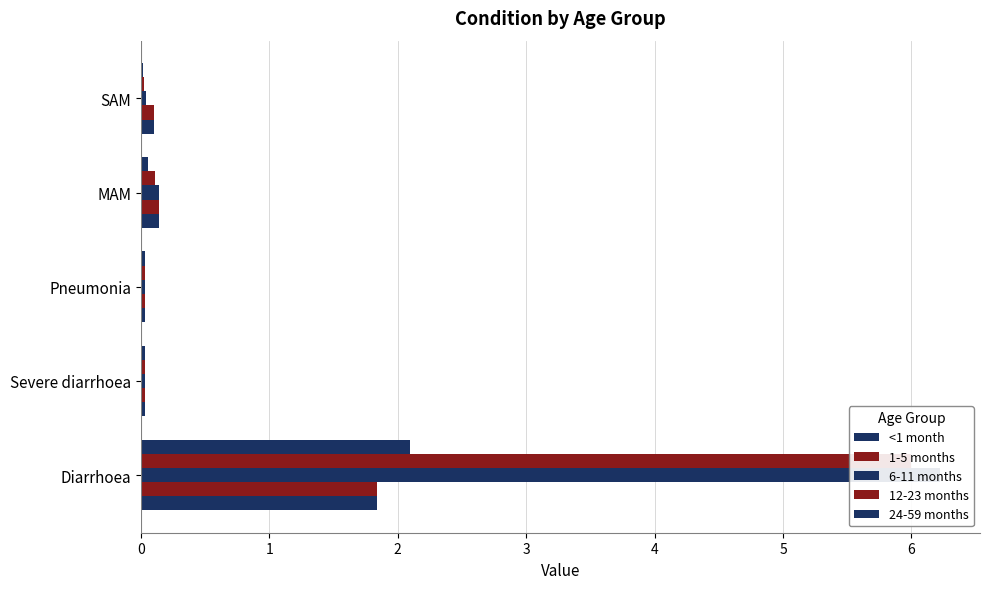

Which series has the largest total across all categories?

6-11 months